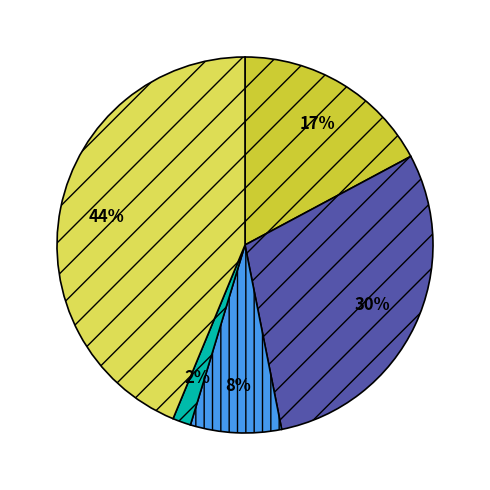

To the nearest percent, what is the difference between the largest and smallest slice percentages?

42%